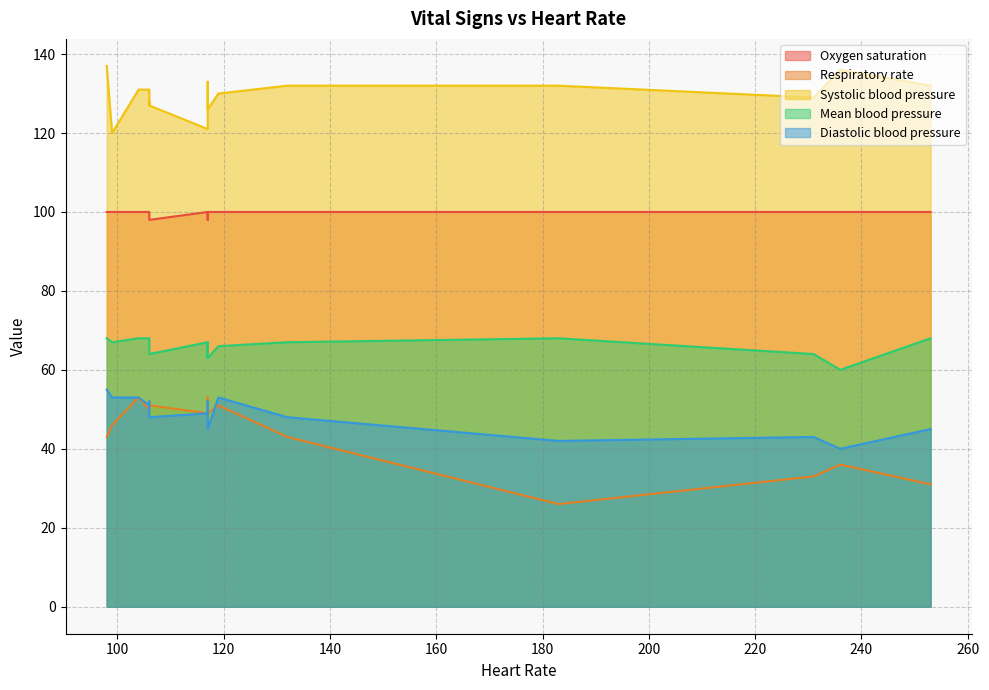

How many interior local valleys does the Mean blood pressure series have?

4